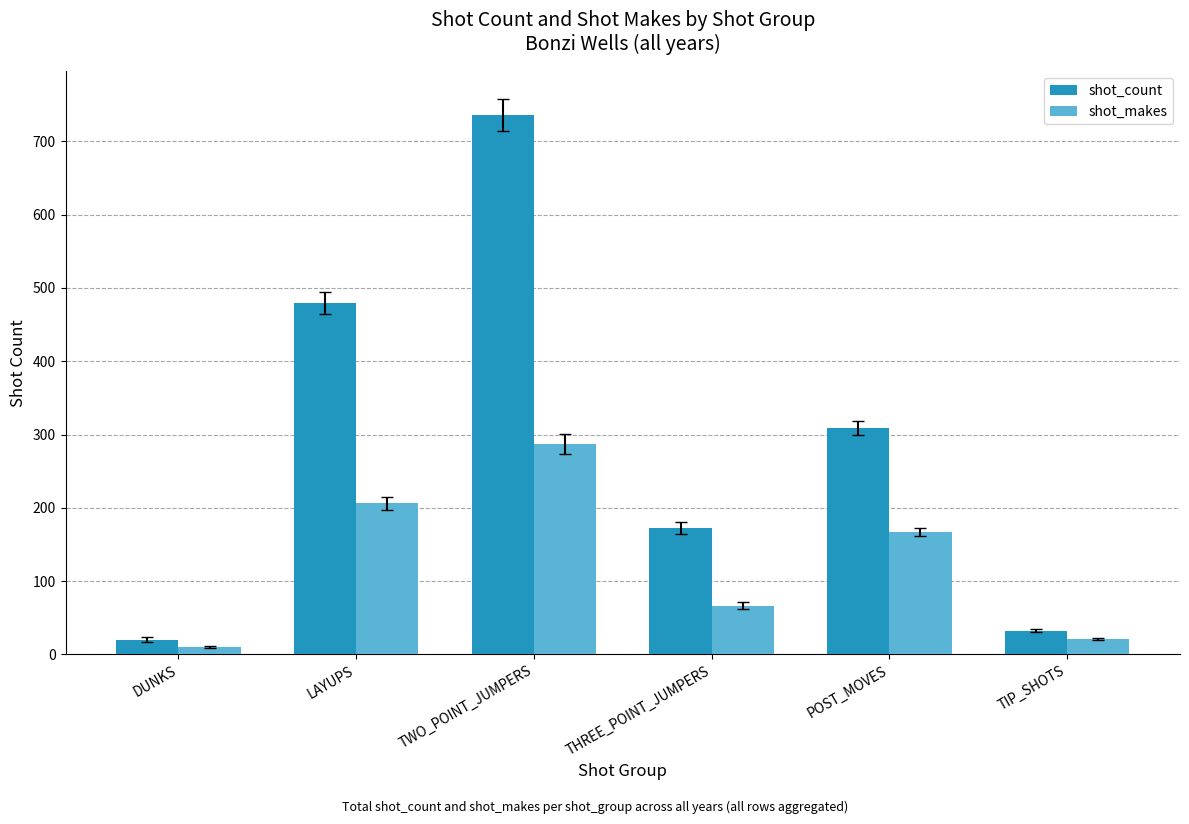

What is the total value across all series at LAYUPS?

686